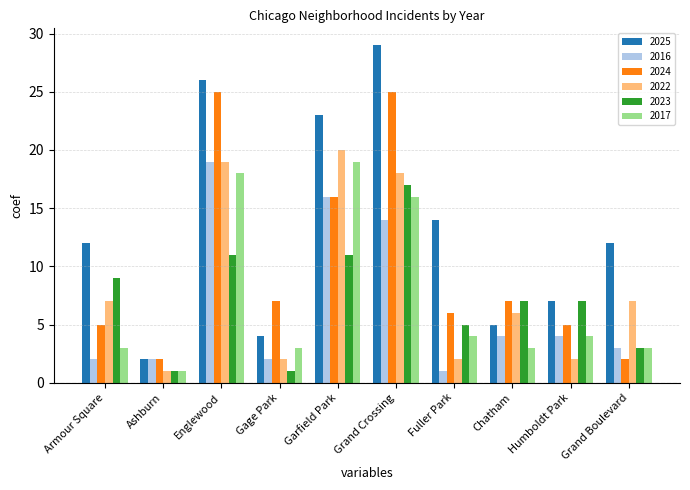

How many data points does each series have?

10